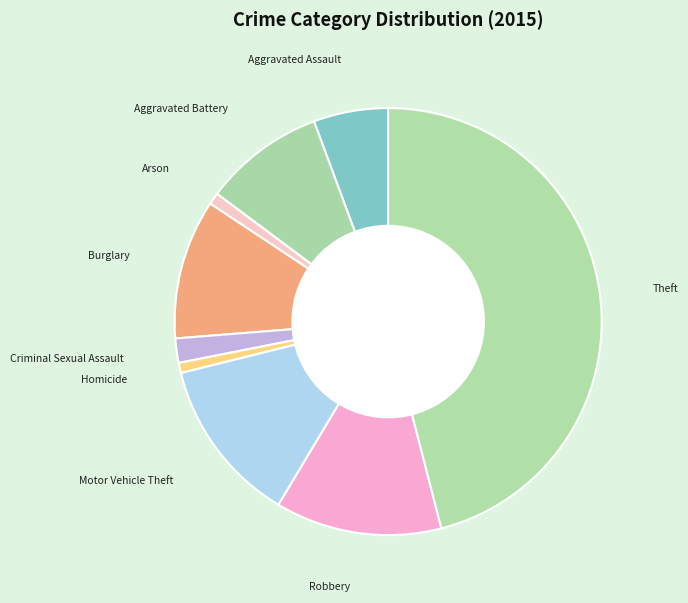

Which category has the biggest portion of the pie?

Theft